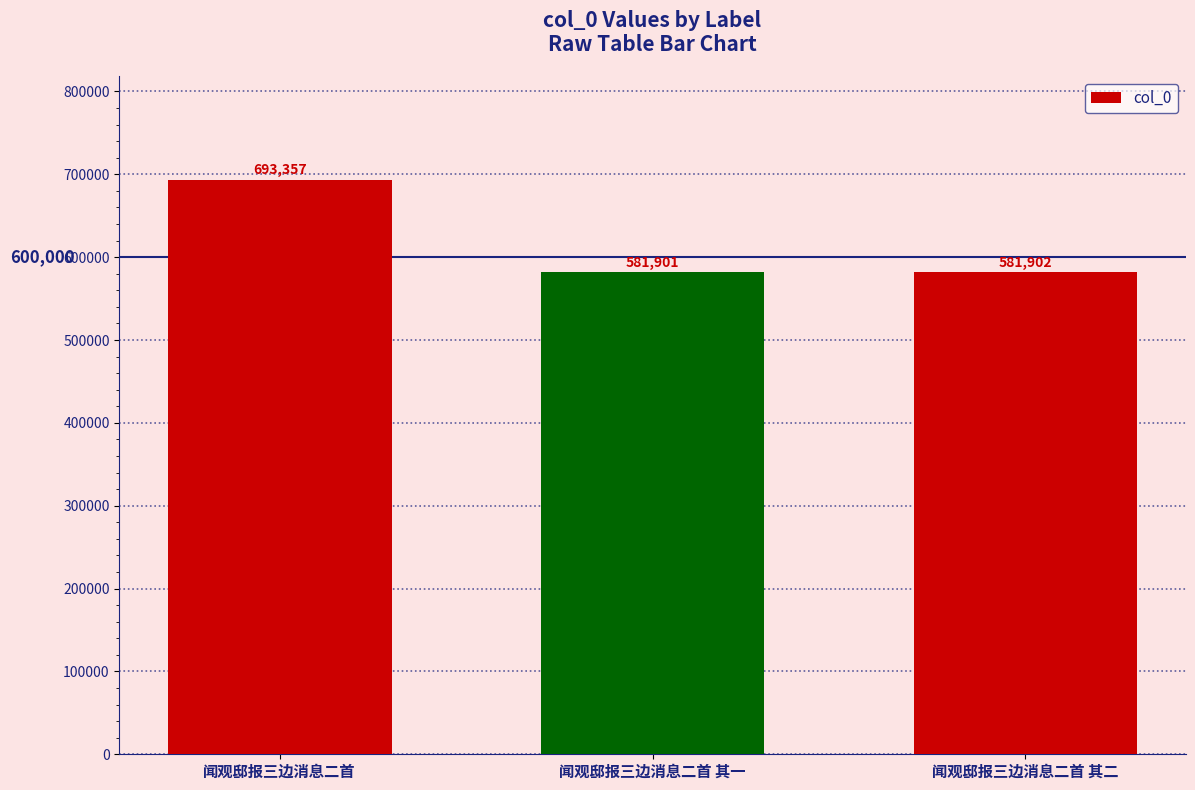

Are the bars grouped side by side (vs. stacked)?

No